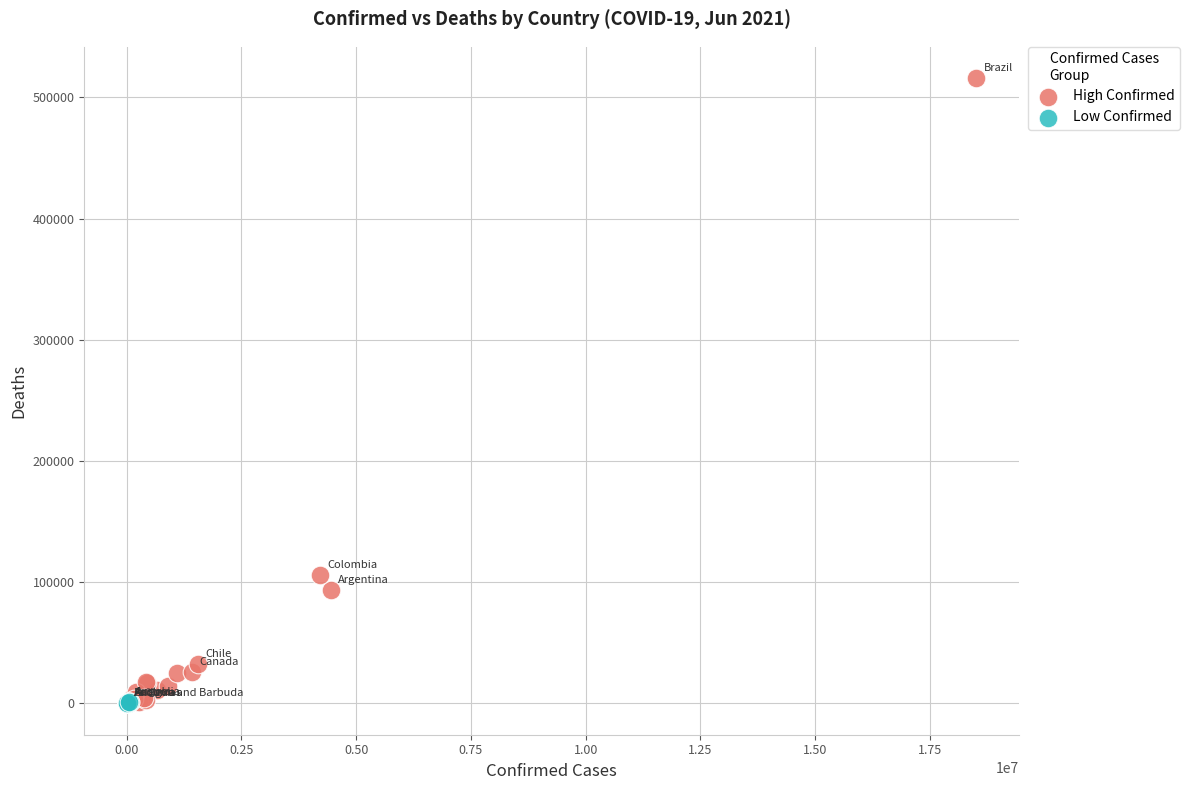

What are all the series names shown in the legend?

High Confirmed, Low Confirmed